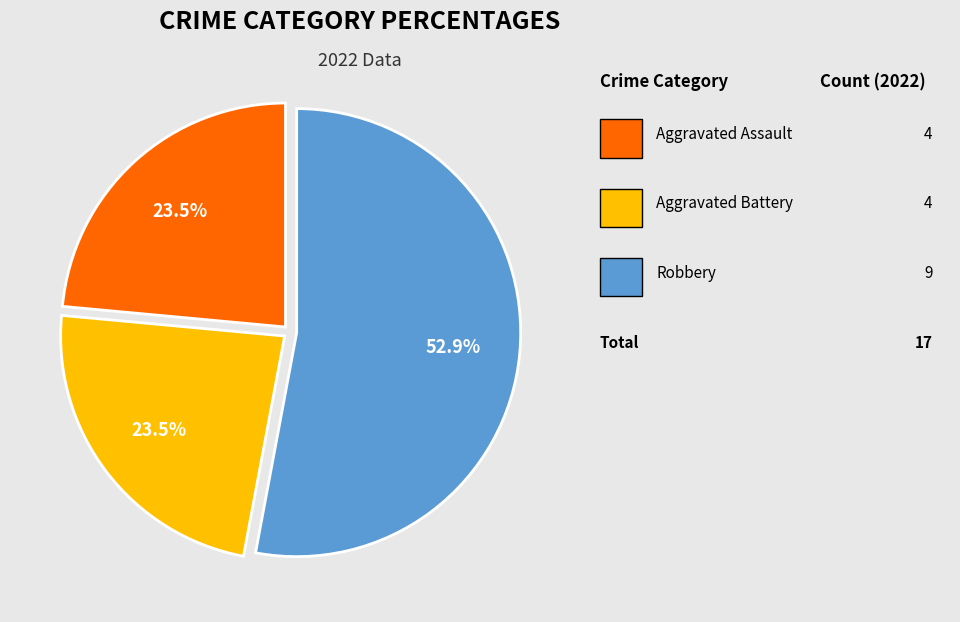

Is there a majority slice in this chart?

Yes